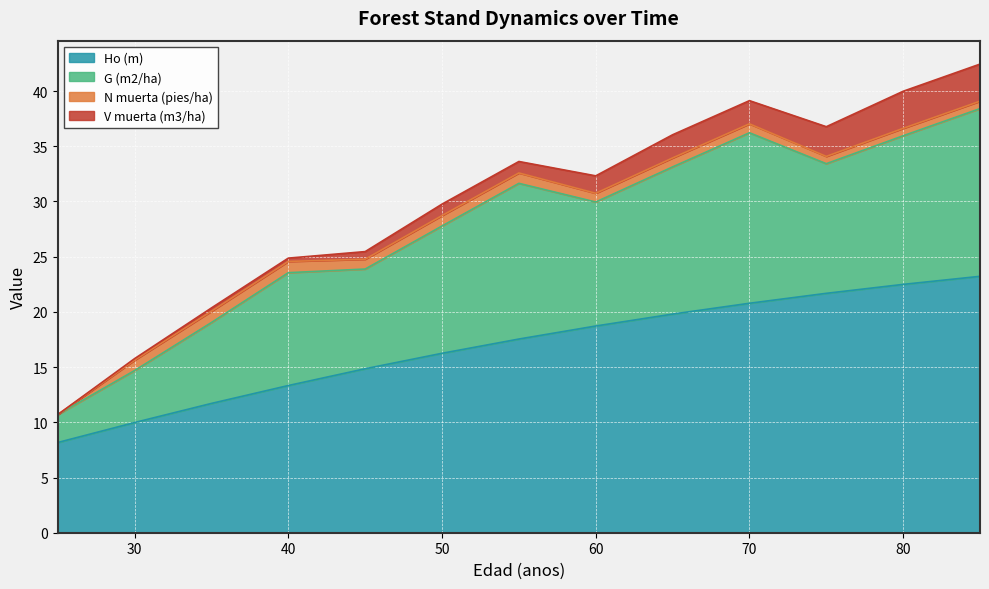

How many values in the G (m2/ha) series exceed 11?

8